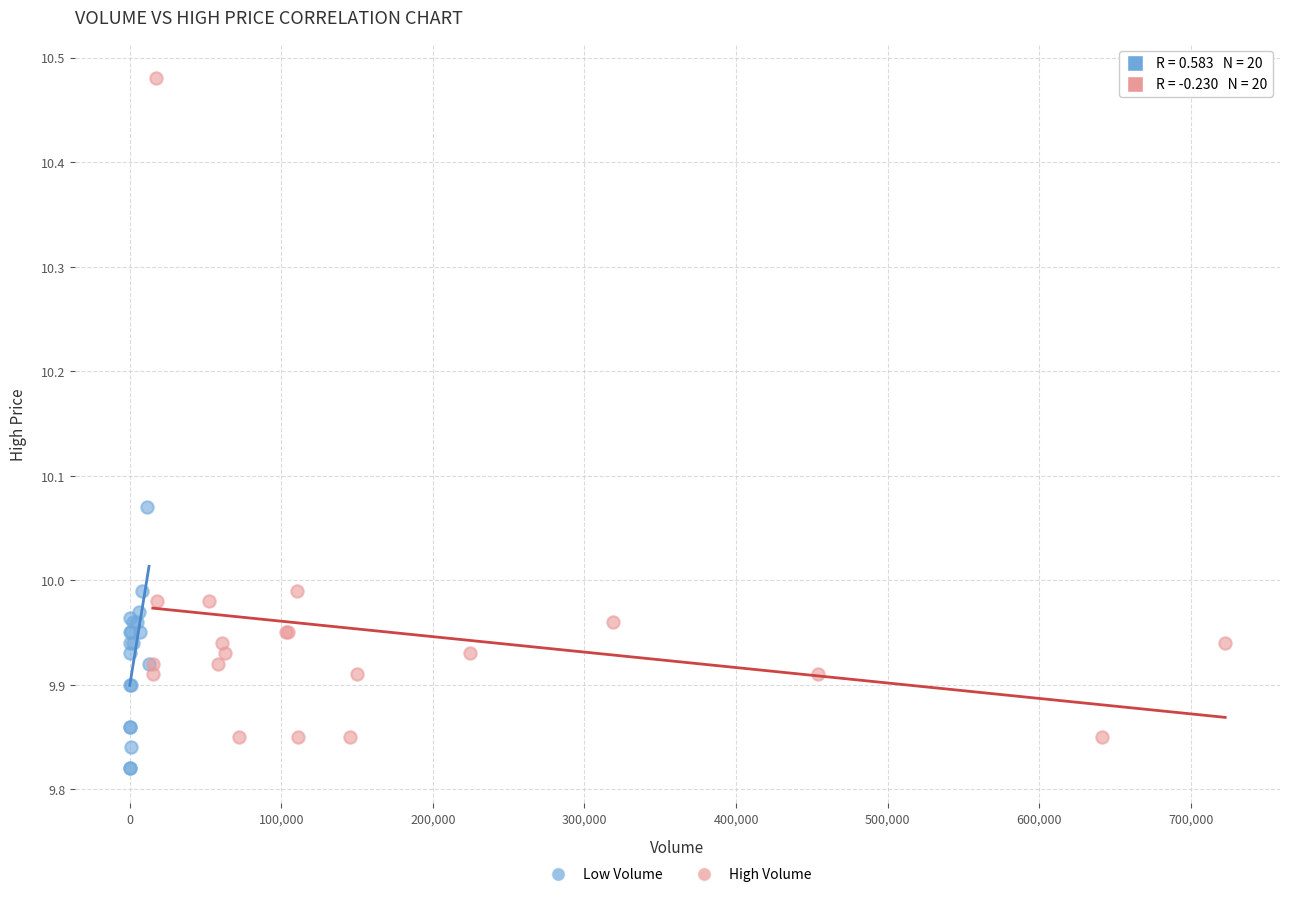

Which series has the largest Y range (max minus min)?

High Volume